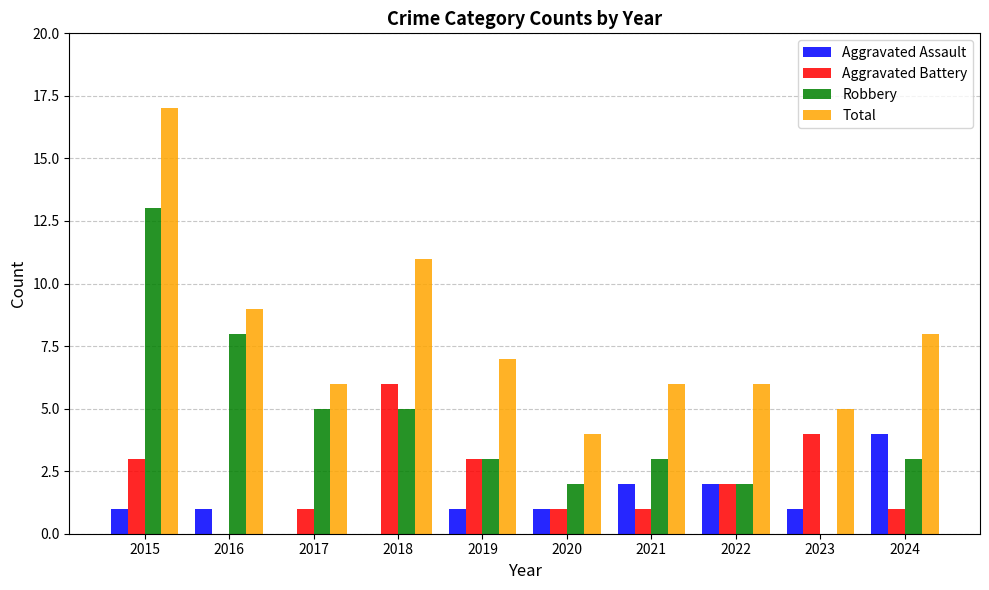

Which label corresponds to the largest value in the chart?

2015